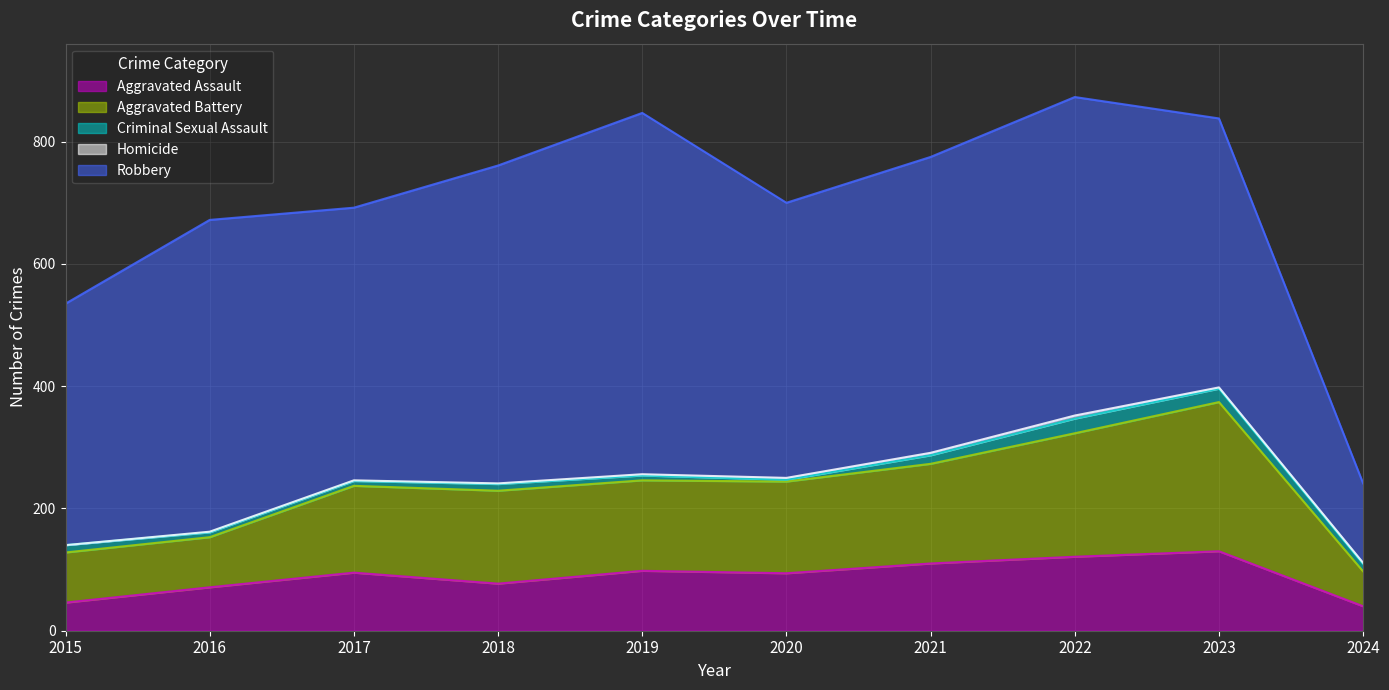

At which category is the sum across all series the highest?

2022